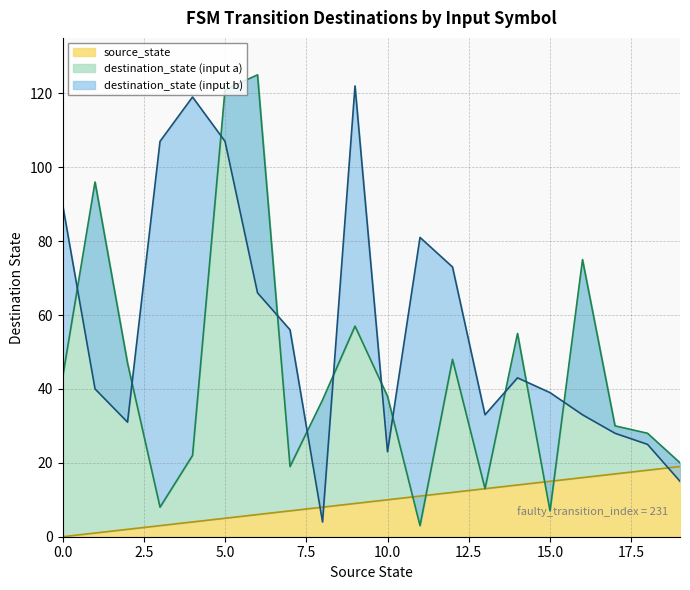

After their last crossing, which series has the higher values: destination_state (input b) or destination_state (input a)?

destination_state (input a)